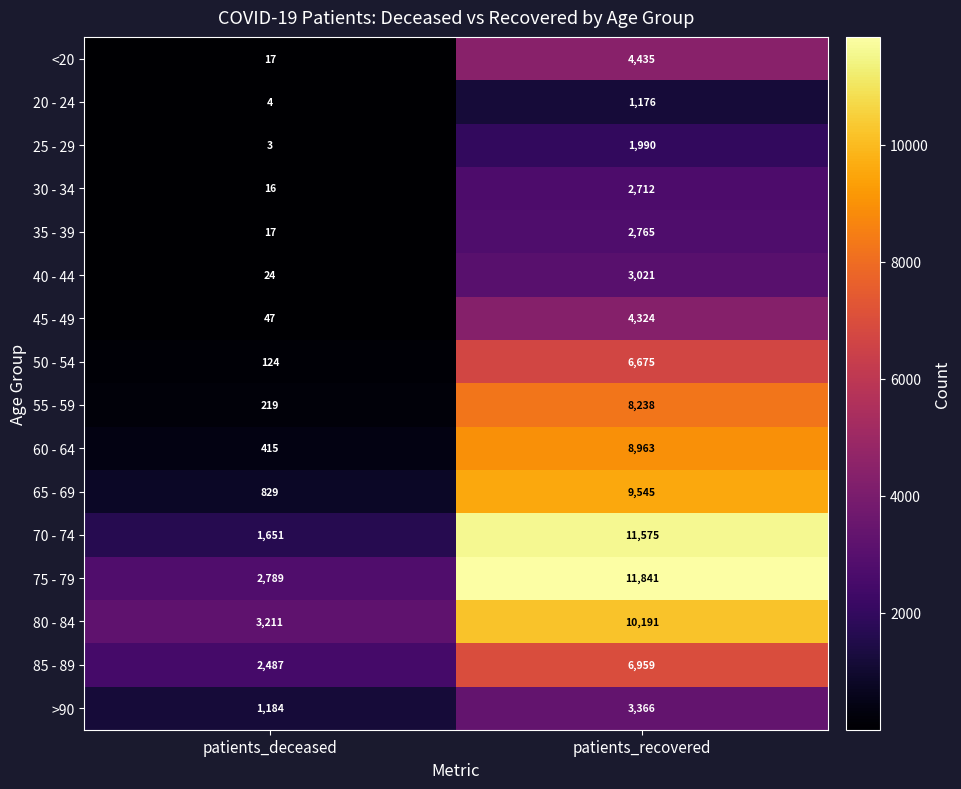

What is the spread (max minus min) of values at patients_recovered?

10665